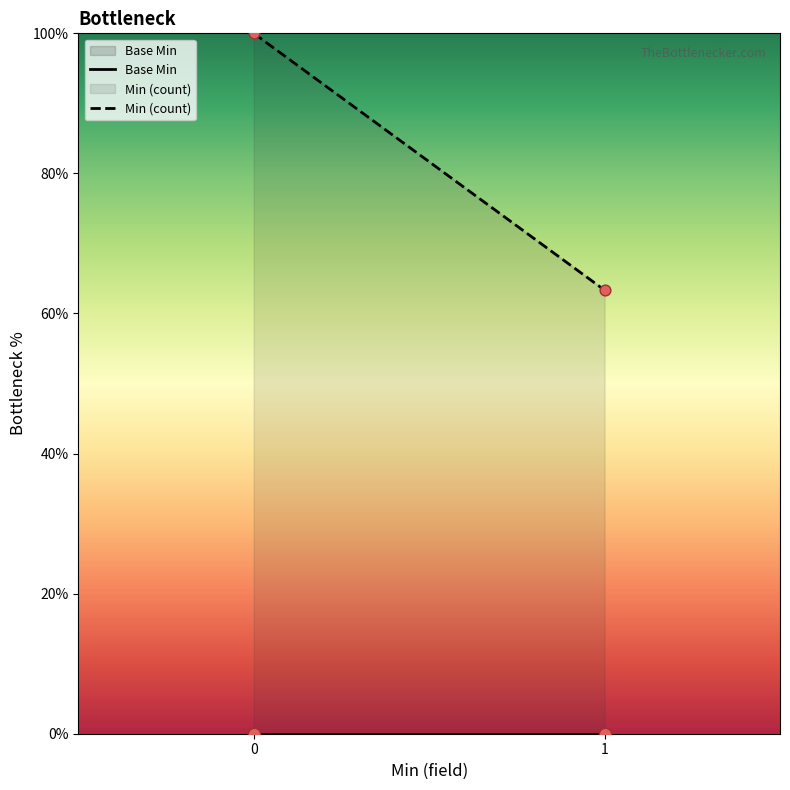

What are all the series names shown in the legend?

Base Min, Min (count)